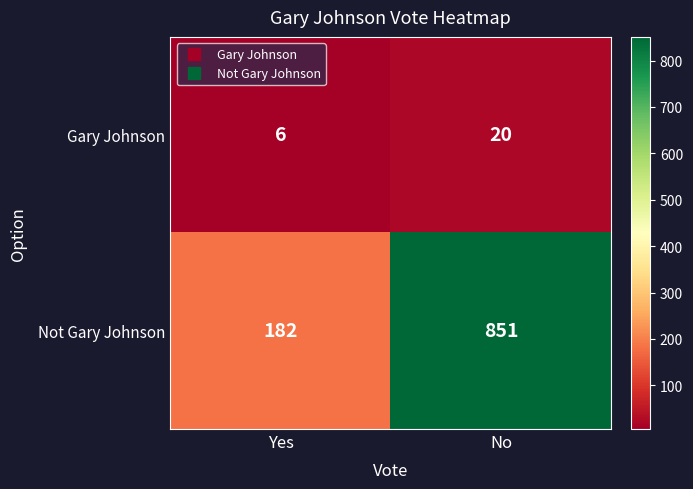

Rank the series by their average value, from highest to lowest.

Not Gary Johnson, Gary Johnson